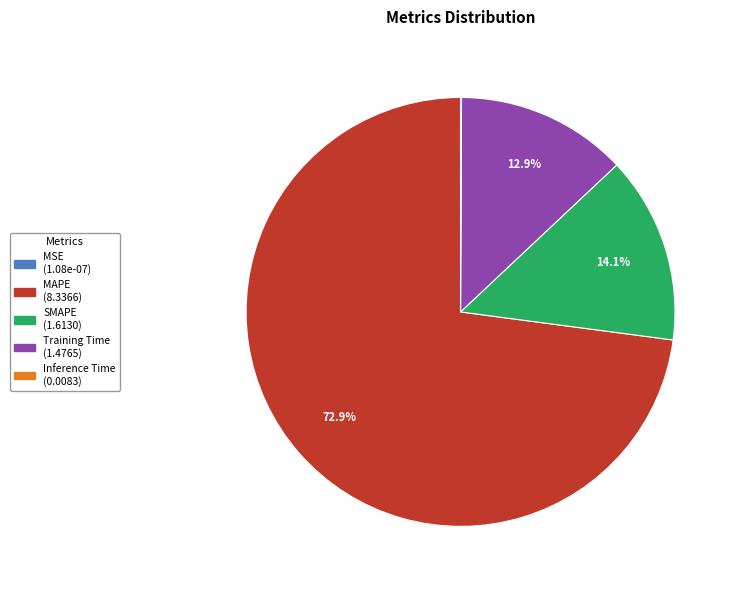

Which slice is the largest?

MAPE